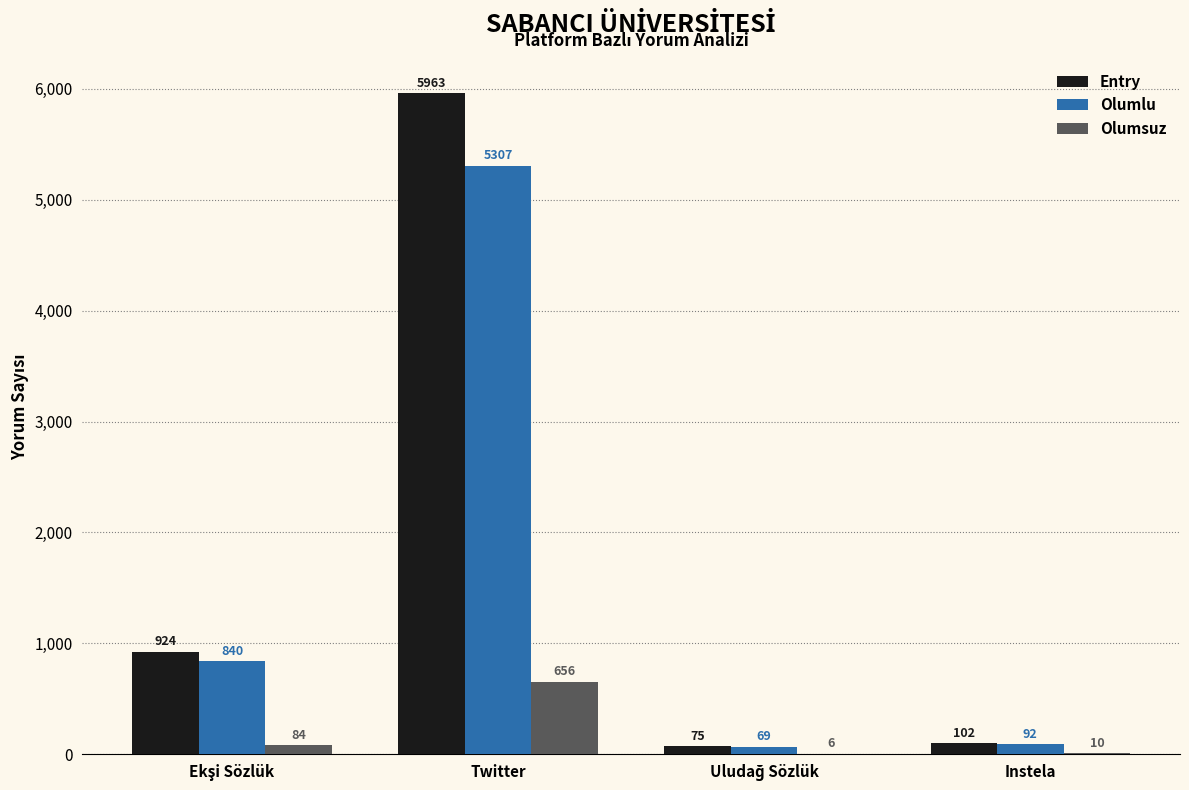

What is the sum of all Entry values?

7064